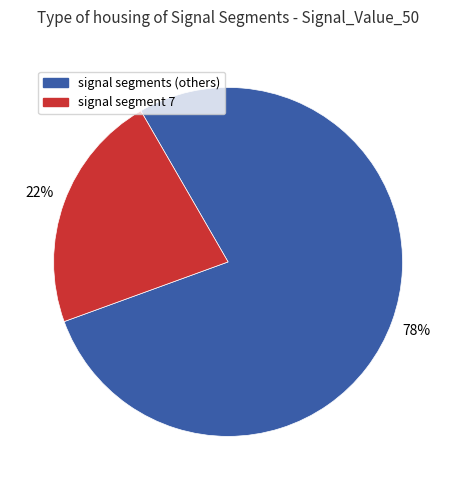

To the nearest percent, what is the difference between the largest and smallest slice percentages?

56%